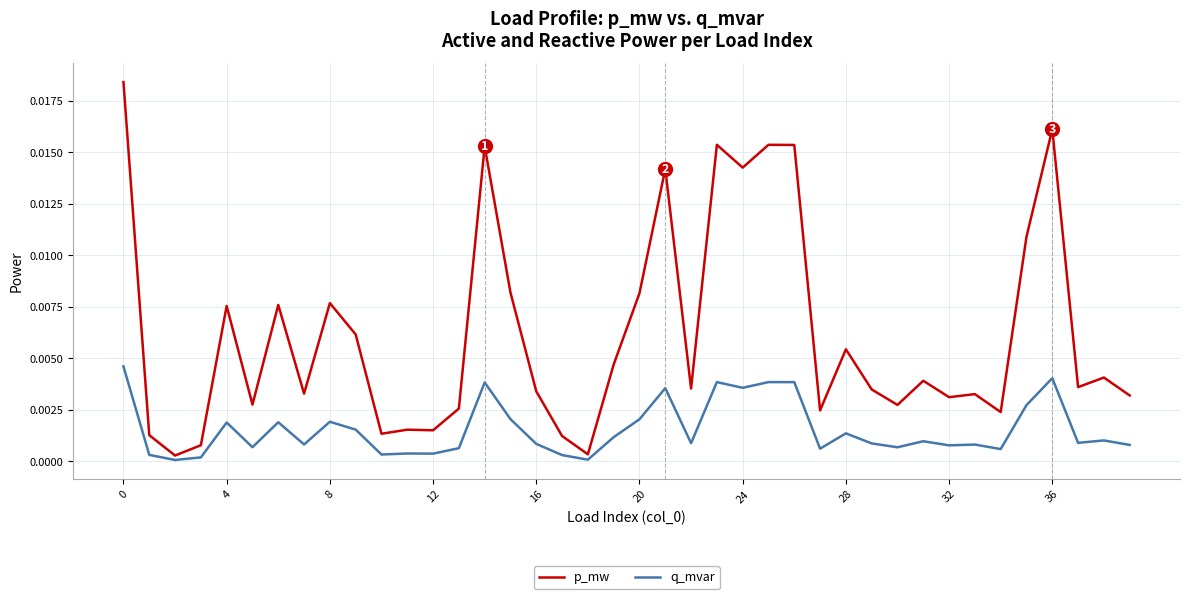

At how many categories does at least one series exceed 0?

40